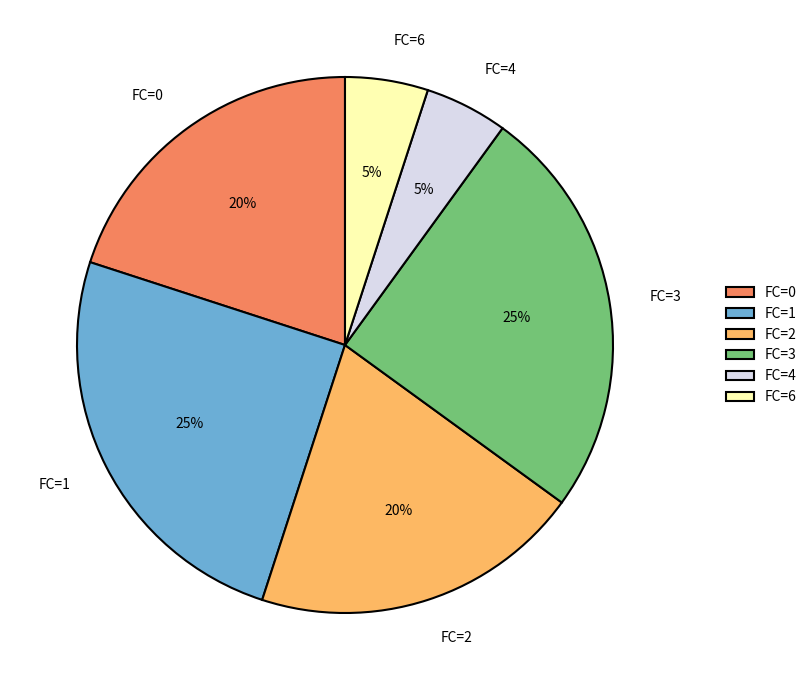

How many segments does this pie chart have?

6